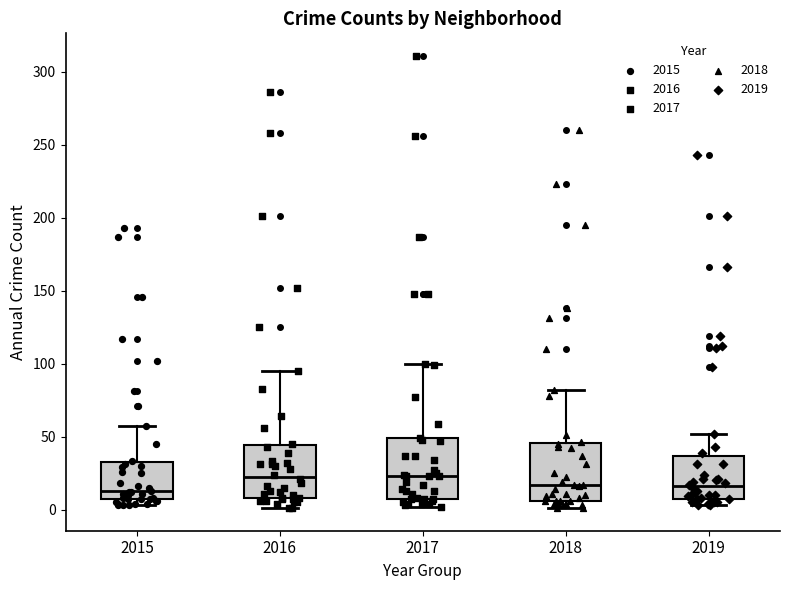

Reading left to right, read every box against the y-axis: the position of its median line, the range the box covers, and the ends of its whiskers. The values are not printed on the chart, so give them approximately, as read against the axis.

2015: median 15, box 5 to 35, whiskers 5 (just below the box's lower edge) to 55
2016: median 25, box 10 to 45, whiskers 0 to 95
2017: median 25, box 5 to 50, whiskers 0 to 100
2018: median 15, box 5 to 45, whiskers 0 to 80
2019: median 15, box 5 to 35, whiskers 5 (just below the box's lower edge) to 50